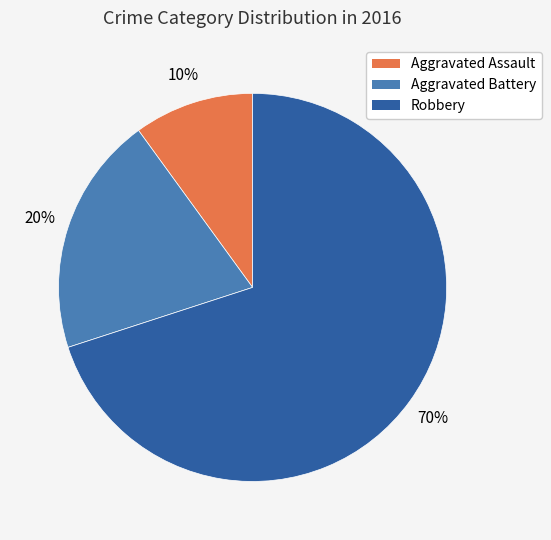

Is it true that Aggravated Battery is 20% of the pie?

True